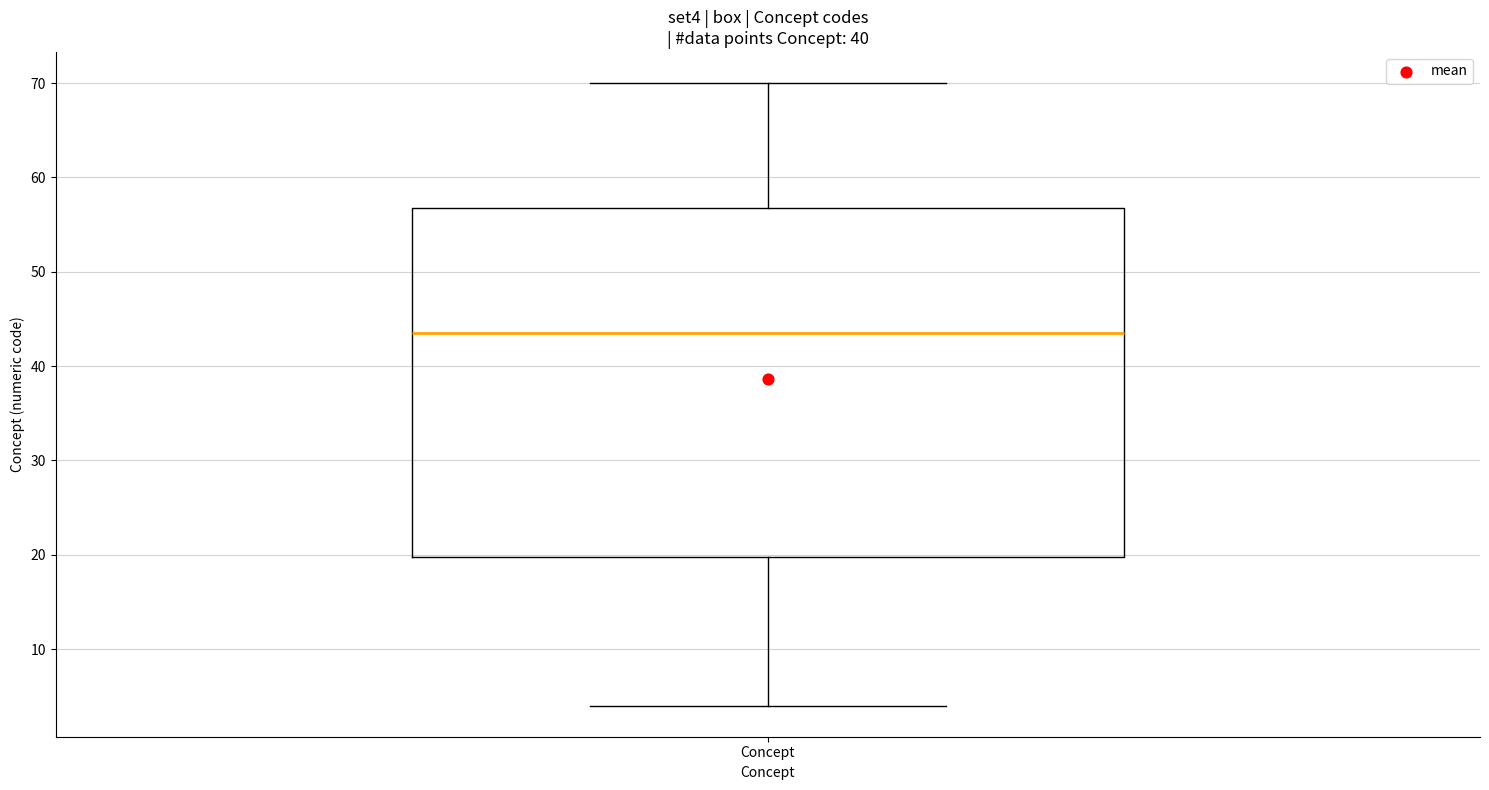

Transcribe this box plot: give where the median line is, the range the box spans, and where the two whiskers end, as read against the y-axis. The values are not printed on the chart, so give them approximately, as read against the axis.

median 44, box 20 to 57, whiskers 4 to 70